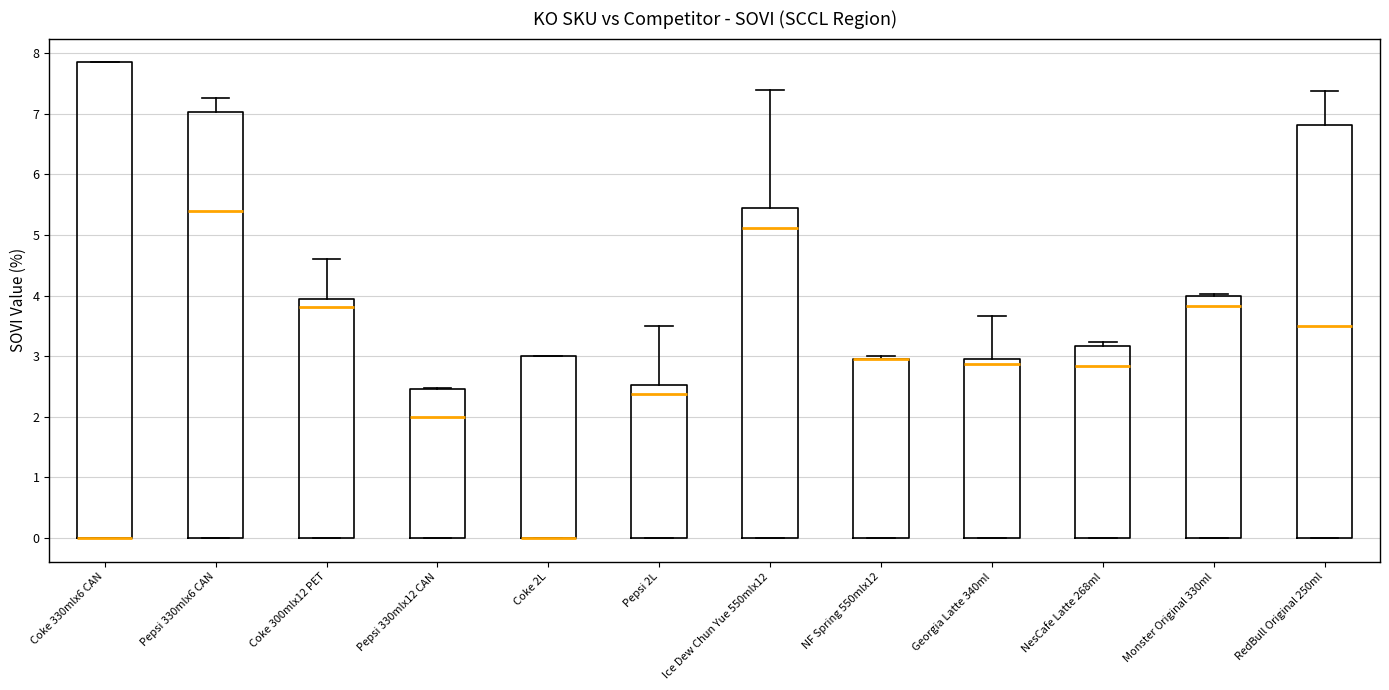

Which box is the tallest, from its lower edge to its upper edge?

Coke 330mlx6 CAN